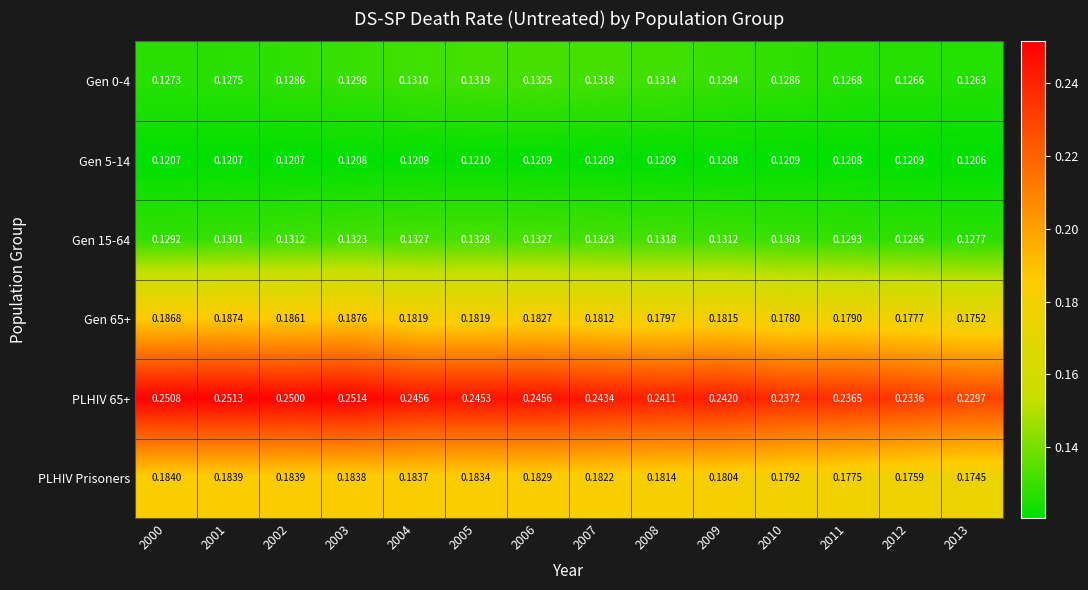

Which label corresponds to the largest value in the chart?

2003